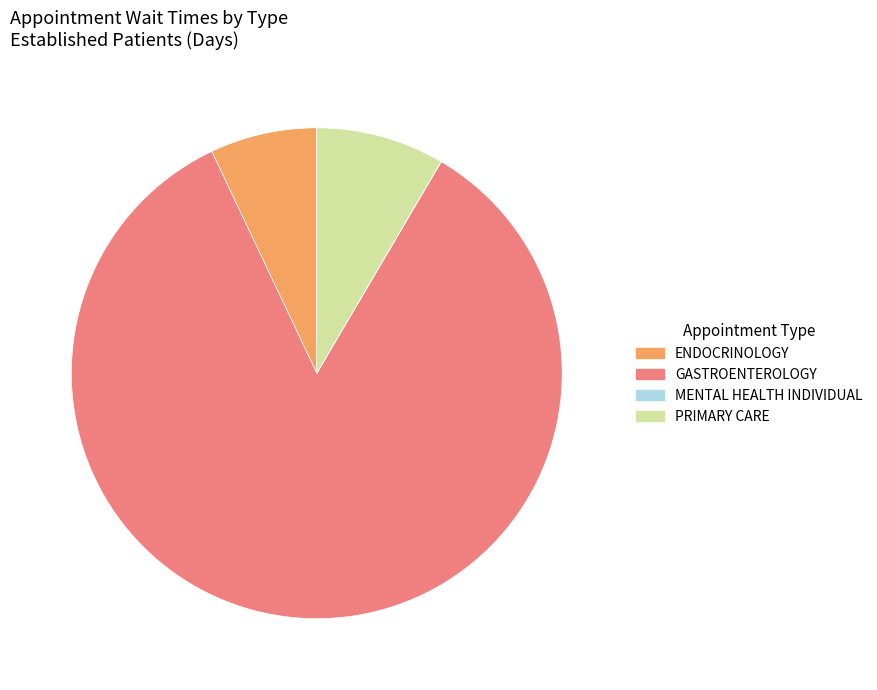

The PRIMARY CARE slice represents 20% of the pie. True or false?

False